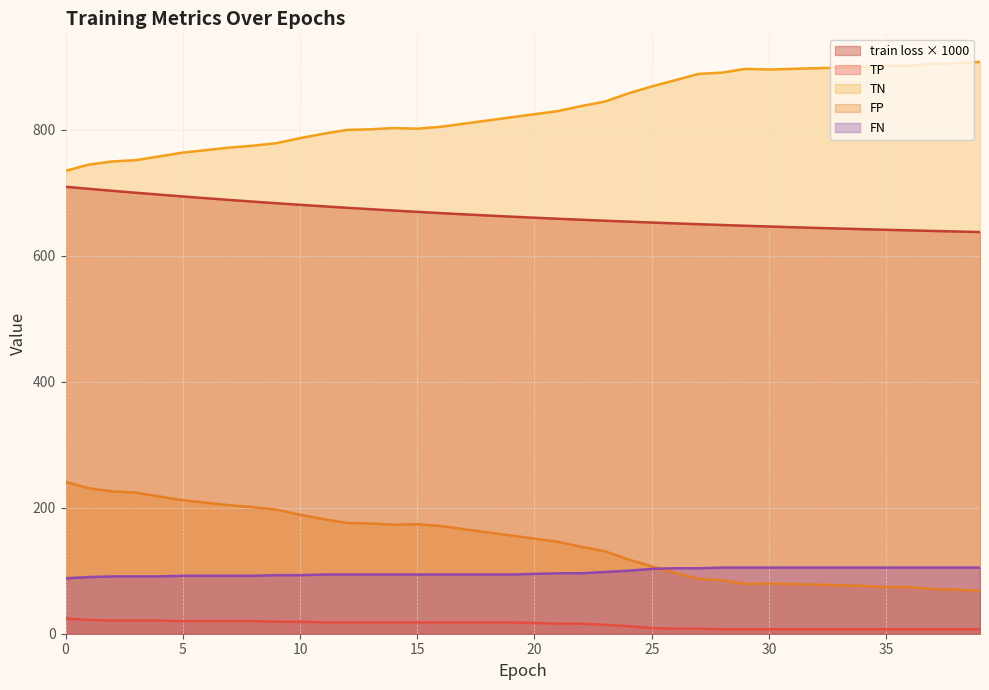

What is the difference between the maximum and minimum values in the TN series?

173.0